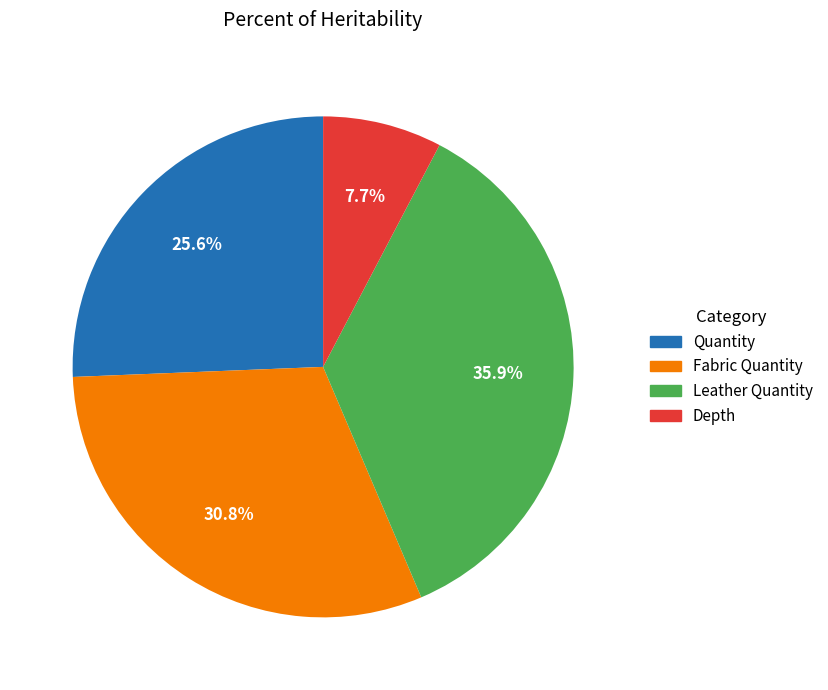

How many segments does this pie chart have?

4